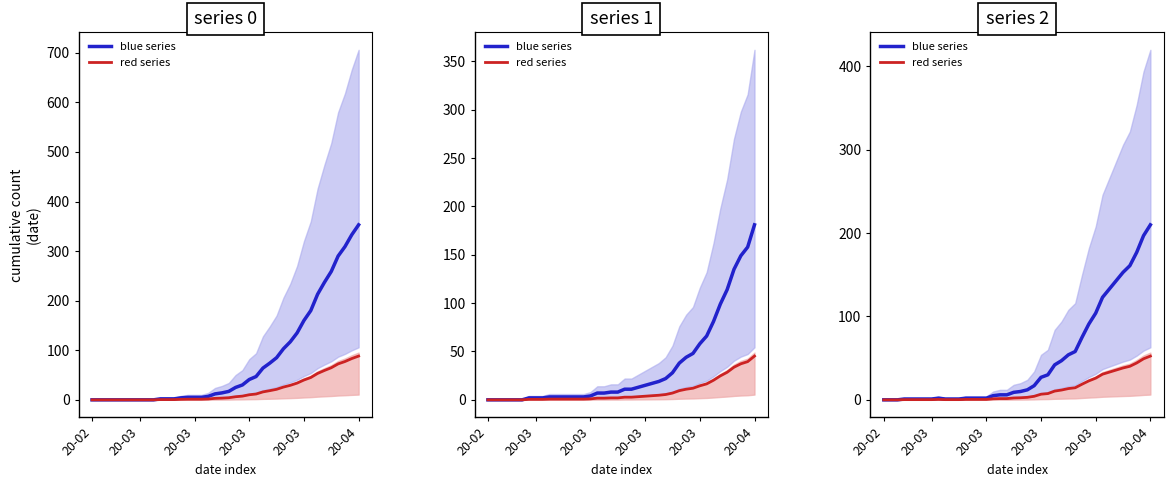

Rank the series at 10 from highest to lowest value.

blue series, red series